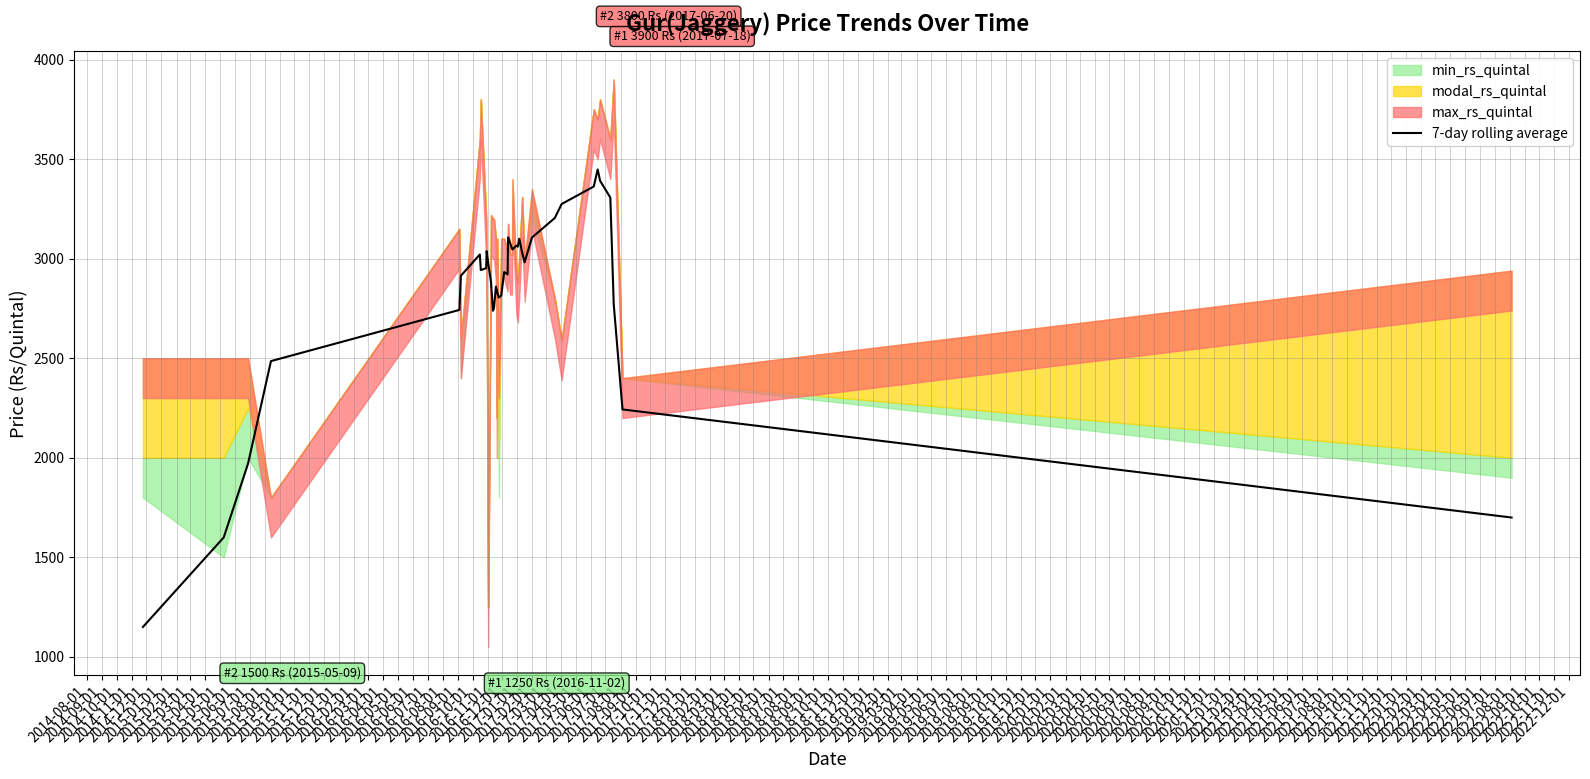

What is the lowest value of the 7-day rolling average series?

1150.0